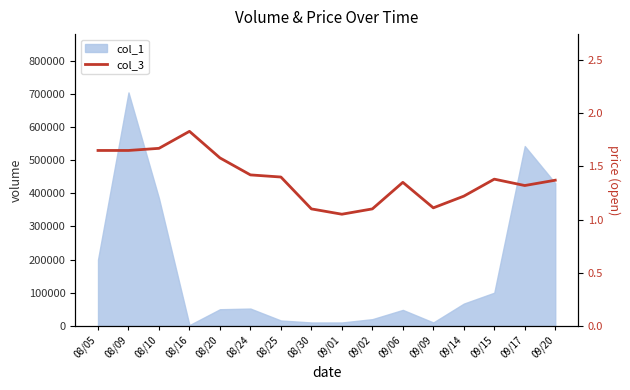

Which label corresponds to the largest value in the chart?

08/16